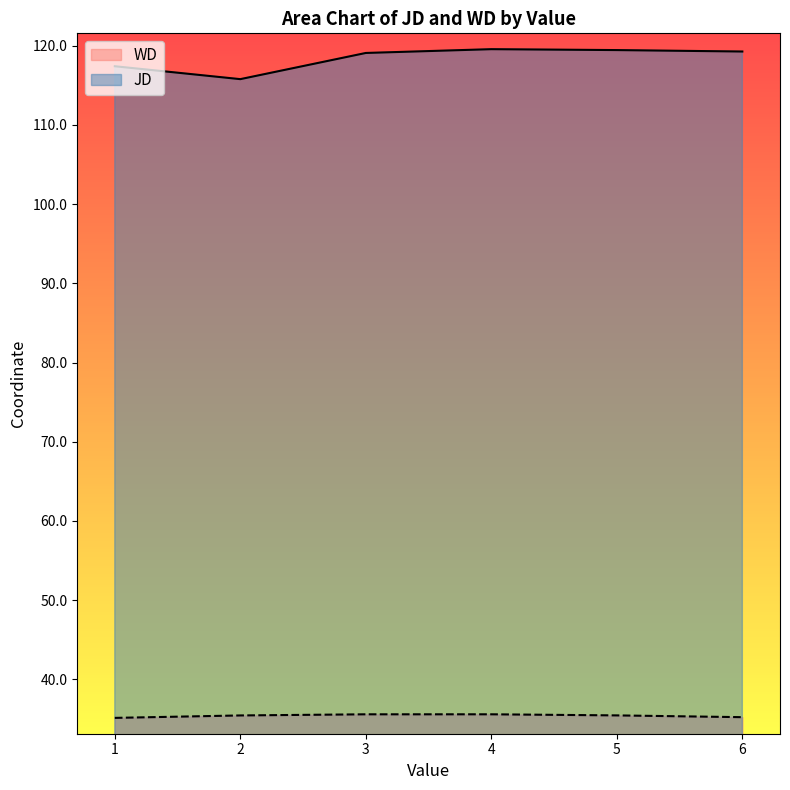

True or false: WD and JD cross at least once.

False